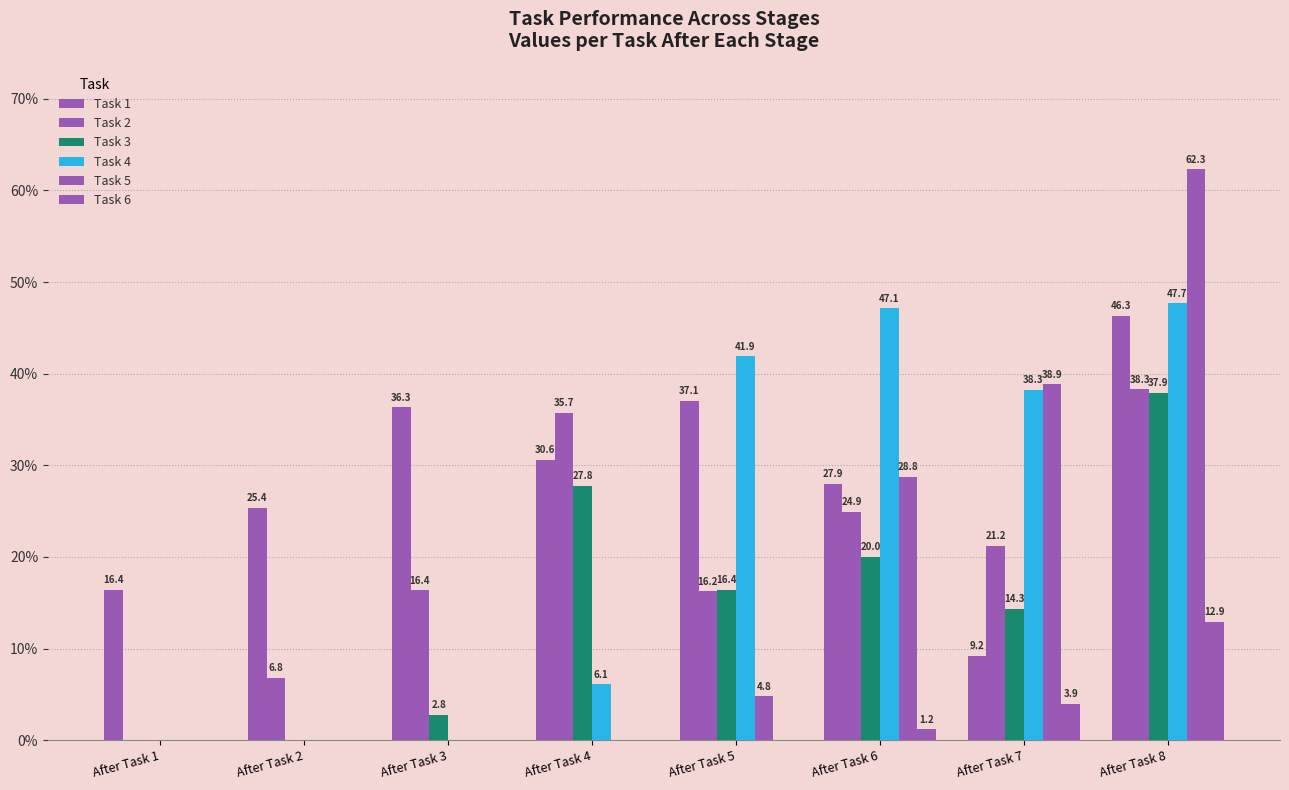

Where does the Task 5 series first go above 4?

After Task 5